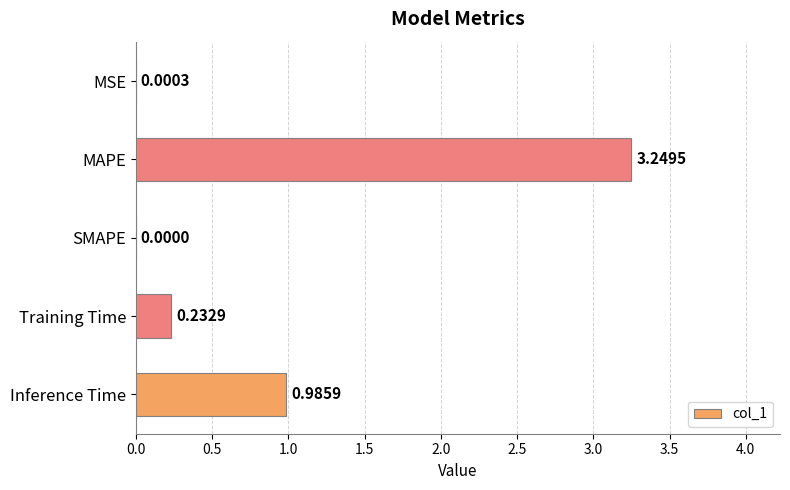

What is the sum of all values?

4.5